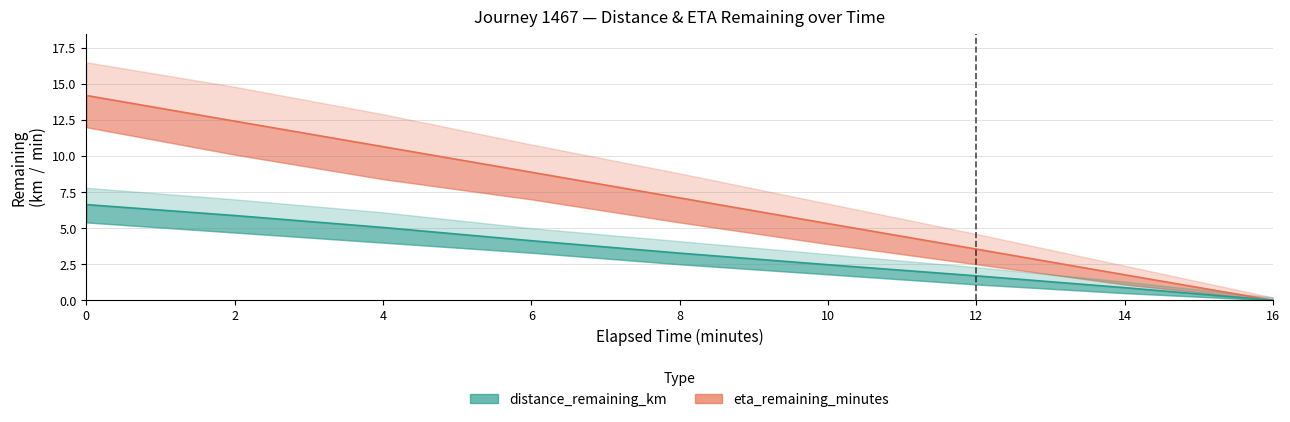

What is the spread (max minus min) of values at 6.0?

7.5